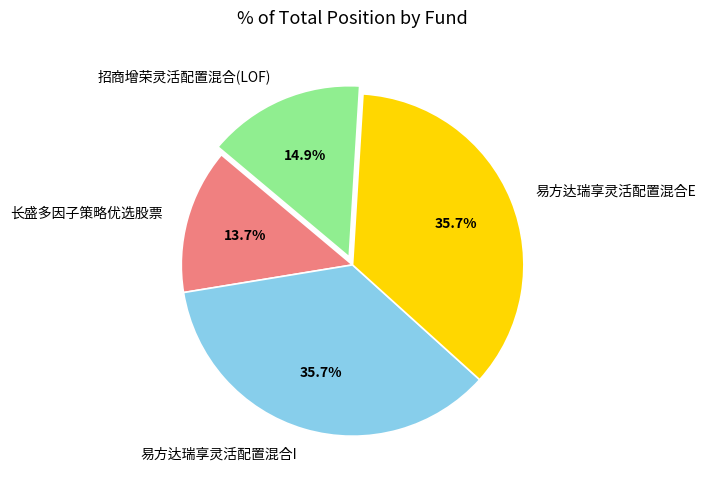

To the nearest percent, what is the combined percentage of 长盛多因子策略优选股票 and 招商增荣灵活配置混合(LOF)?

29%